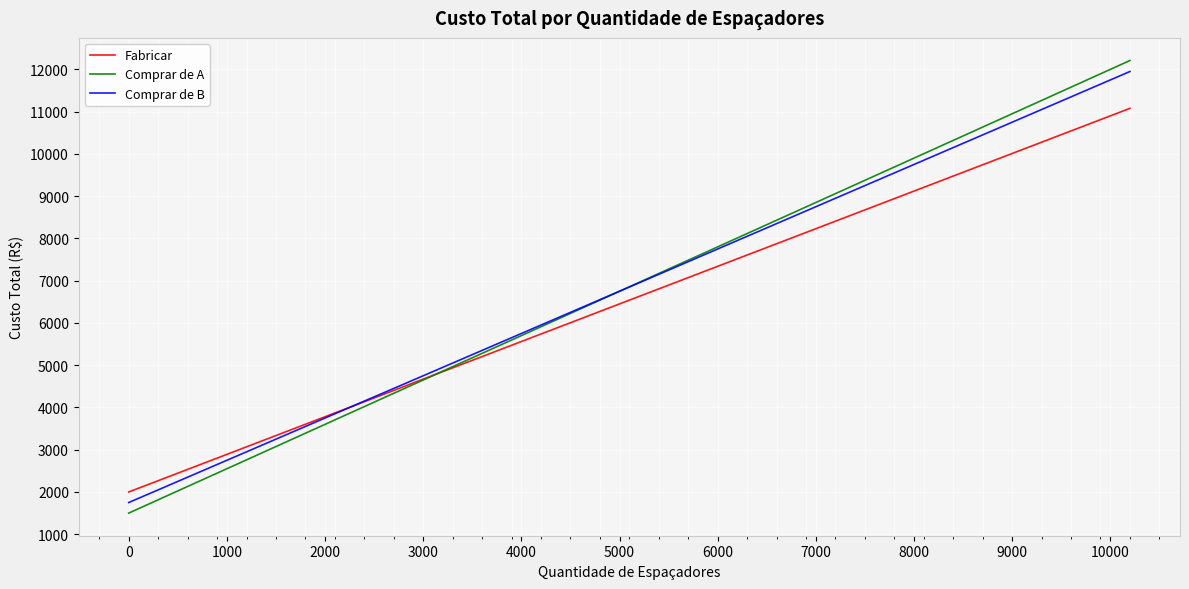

What is the maximum value shown in the chart?

12210